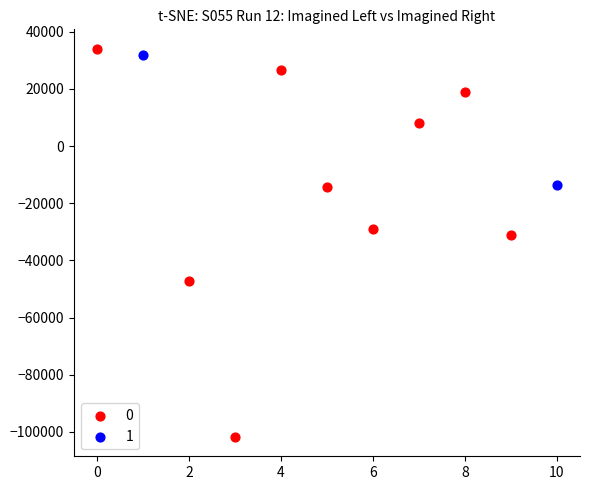

What are all the series names shown in the legend?

0, 1